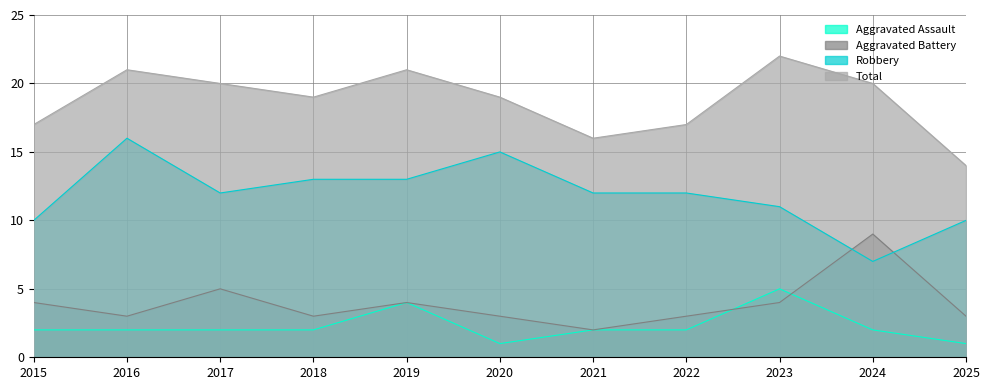

At how many categories does at least one series exceed 20?

3